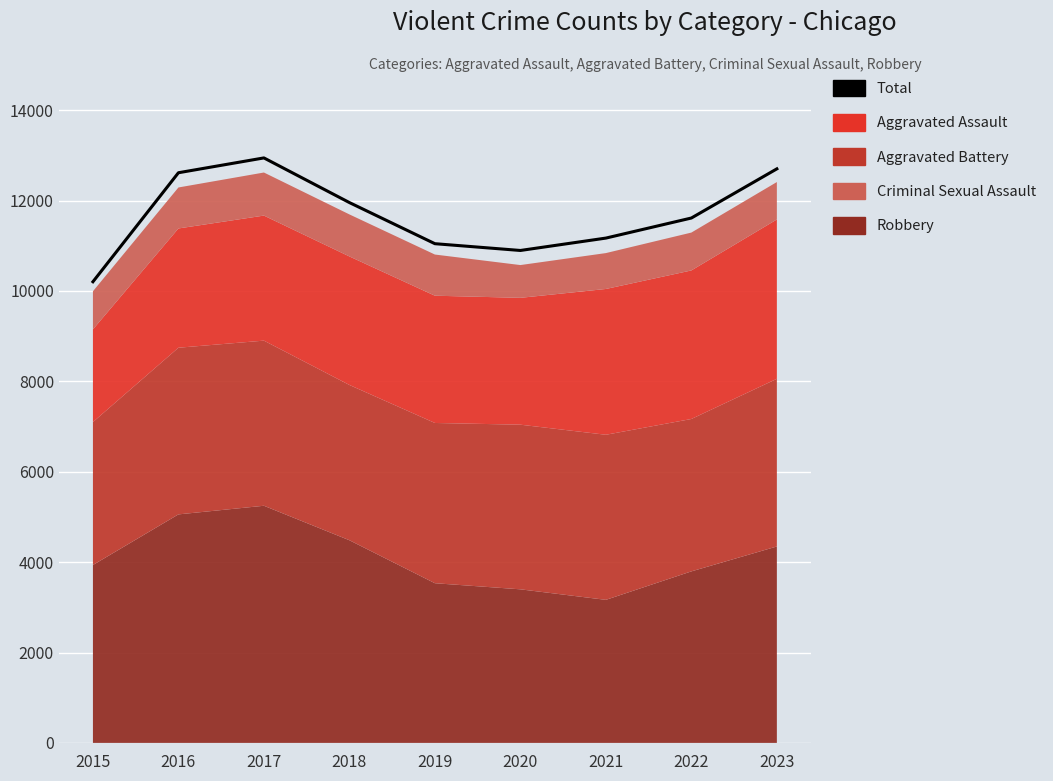

List the labels in order of value, largest first.

2017, 2023, 2016, 2018, 2022, 2021, 2019, 2020, 2015